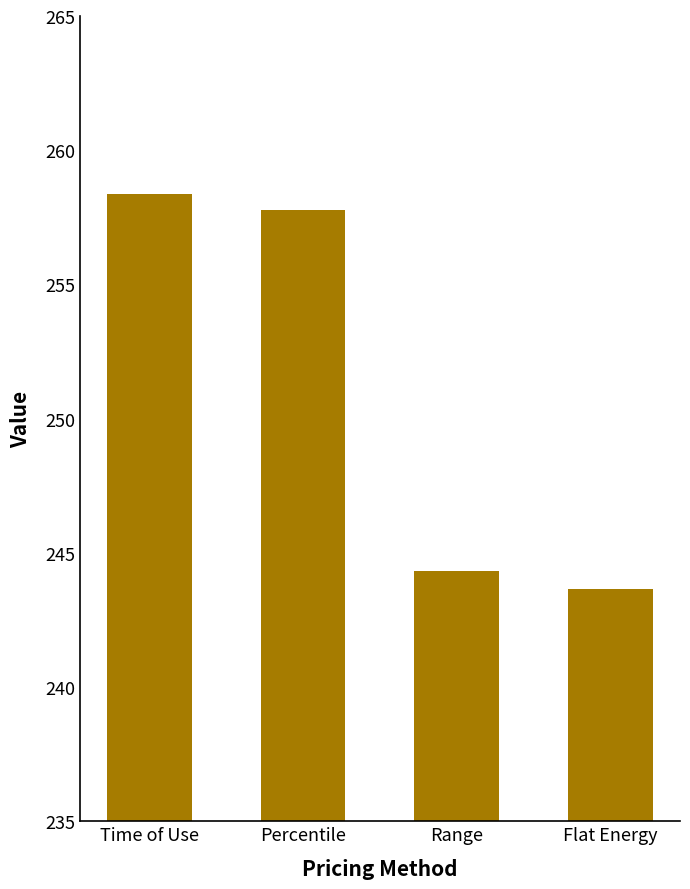

Where does the data first go above 257?

Time of Use